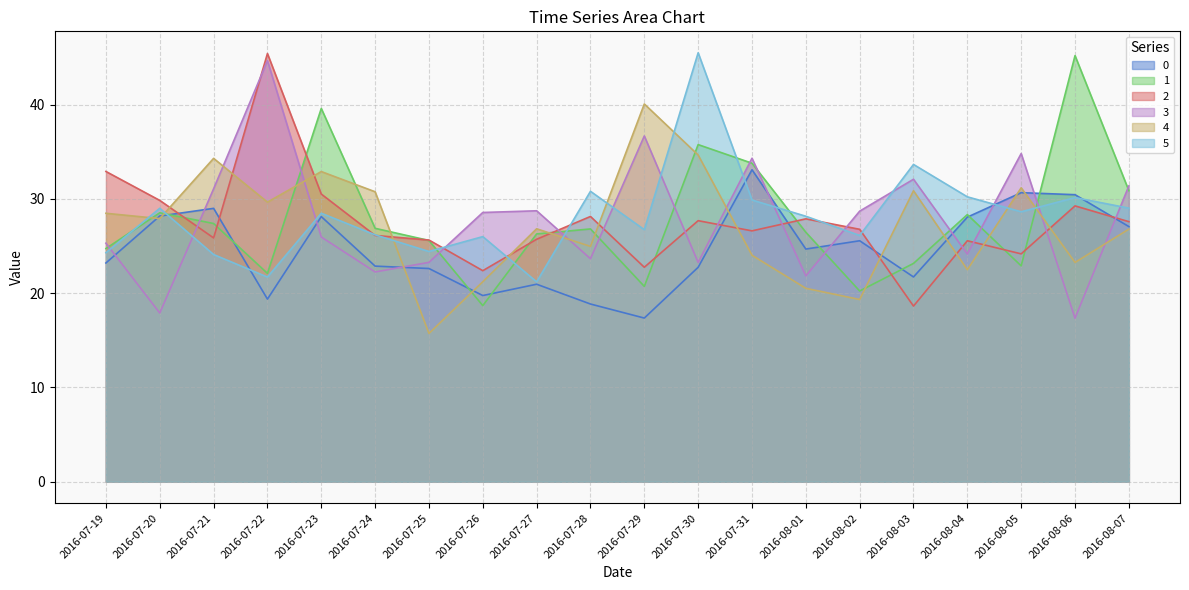

Which series ends up on top after the final intersection of 4 and 1?

1